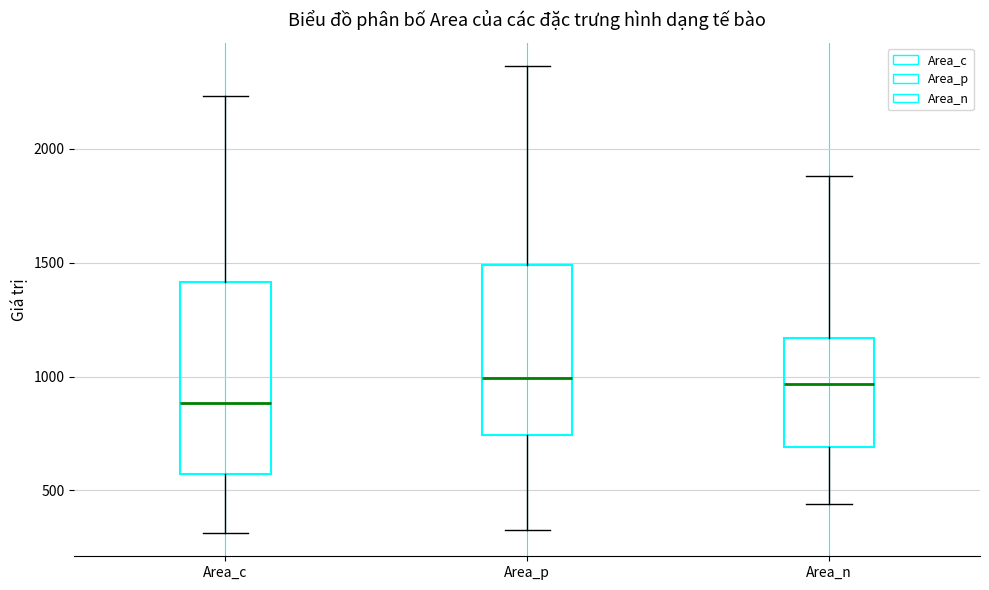

Which box's median line is the lowest?

Area_c